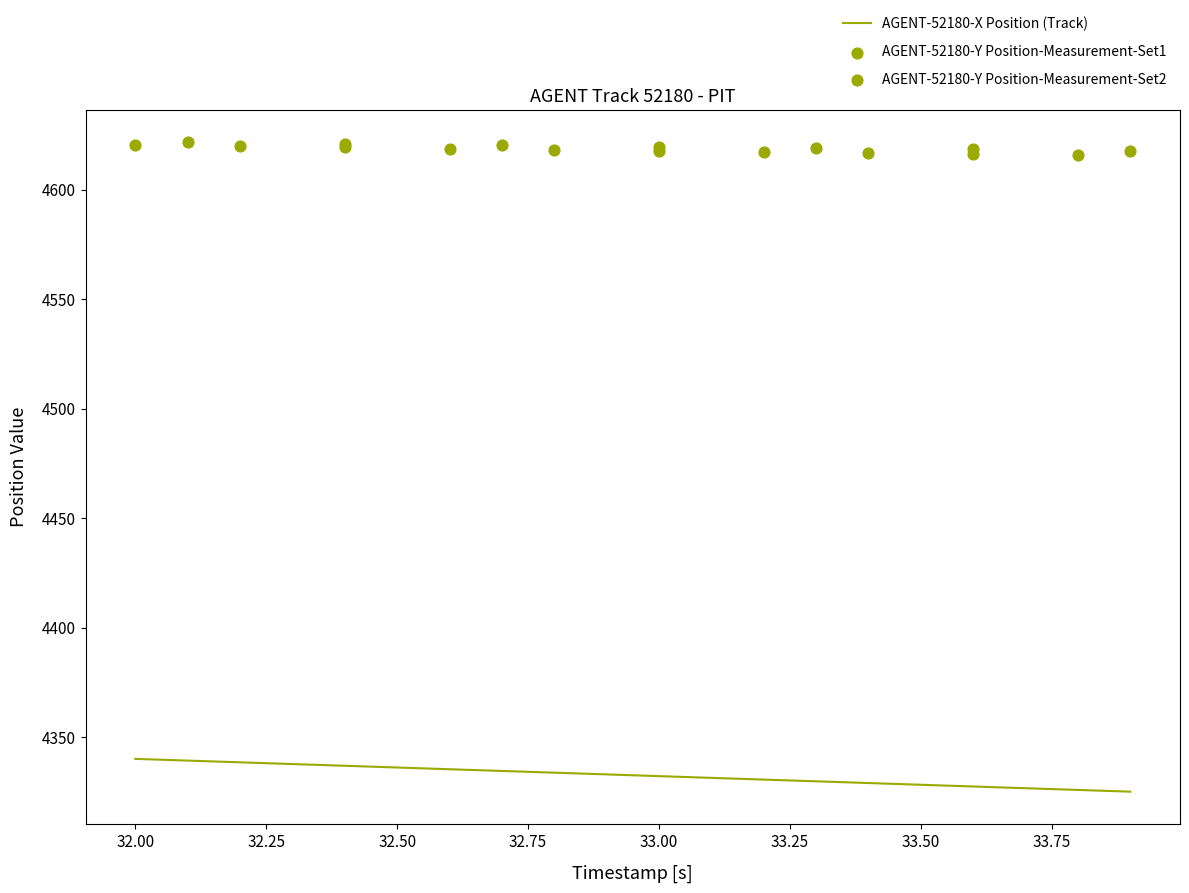

What is the maximum value for AGENT-52180-X Position (Track)?

4340.1